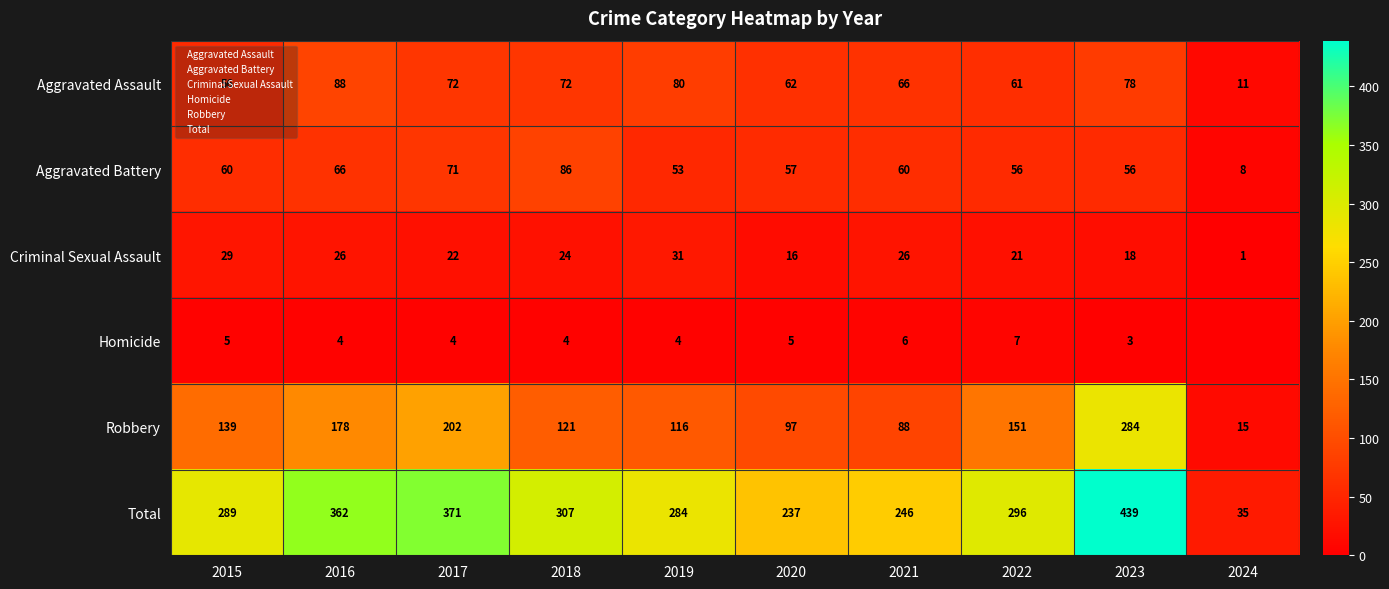

How many values in the Homicide series are below 4?

2